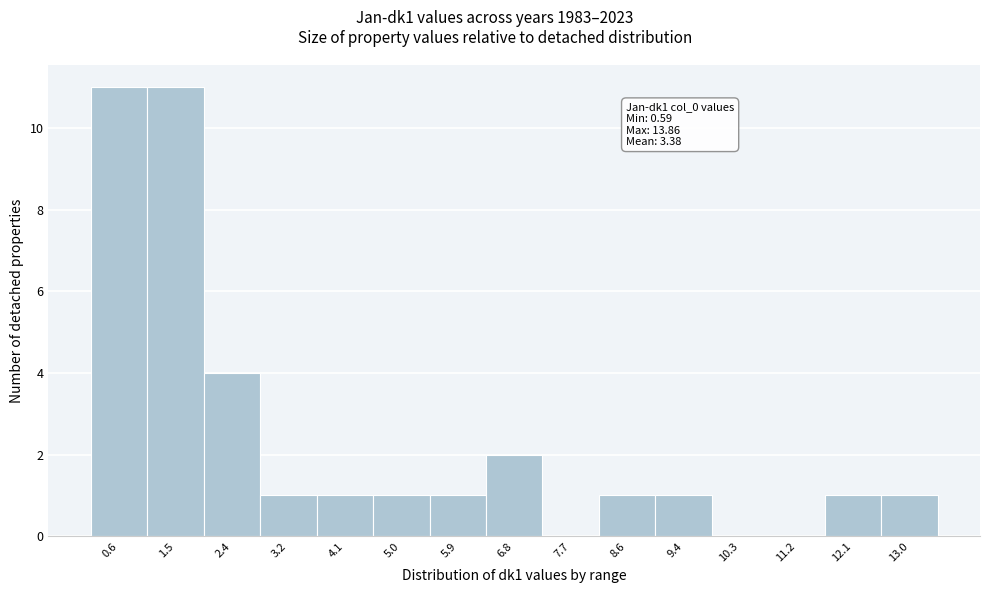

Reading left to right, extract all data points from this chart.

0.6=11	1.5=11	2.4=4	3.2=1	4.1=1	5.0=1	5.9=1	6.8=2	7.7=0	8.6=1	9.4=1	10.3=0	11.2=0	12.1=1	13.0=1